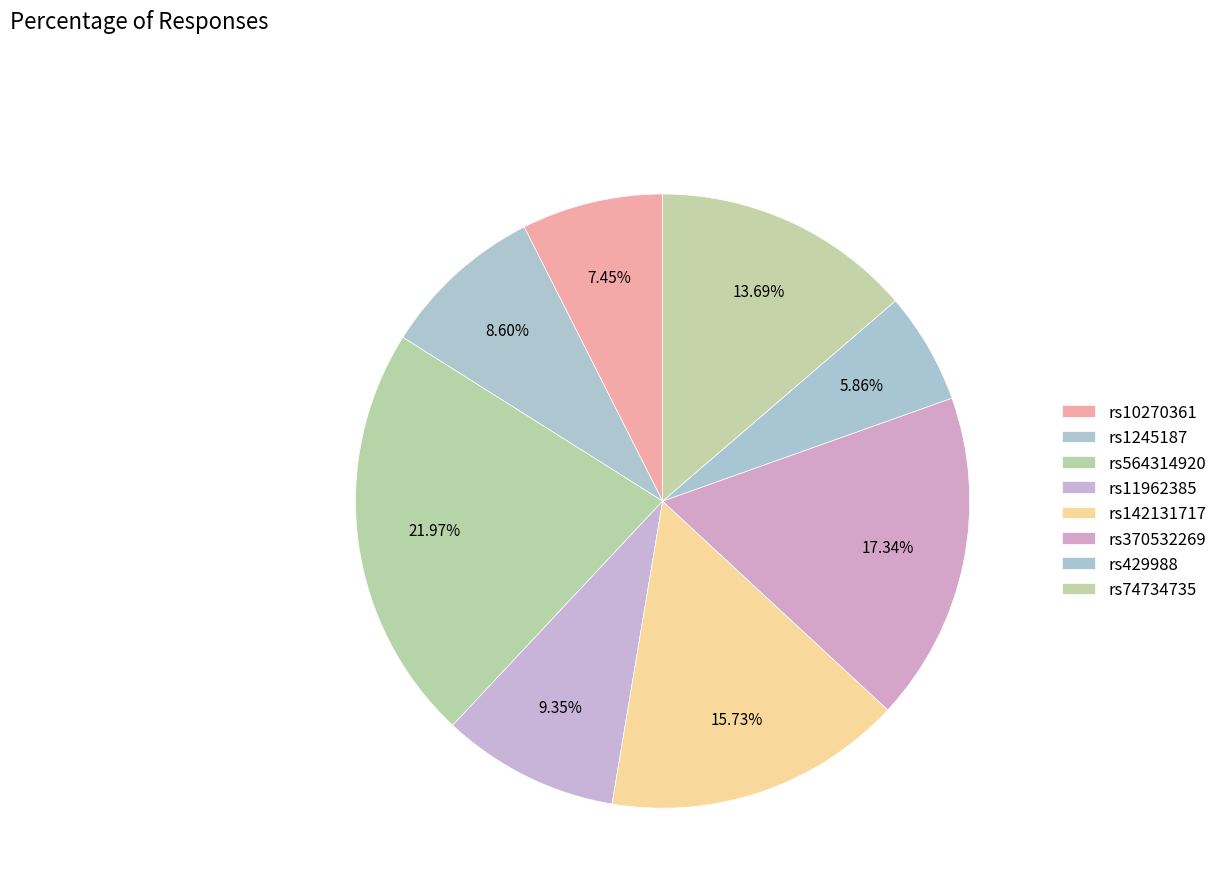

How many segments does this pie chart have?

8